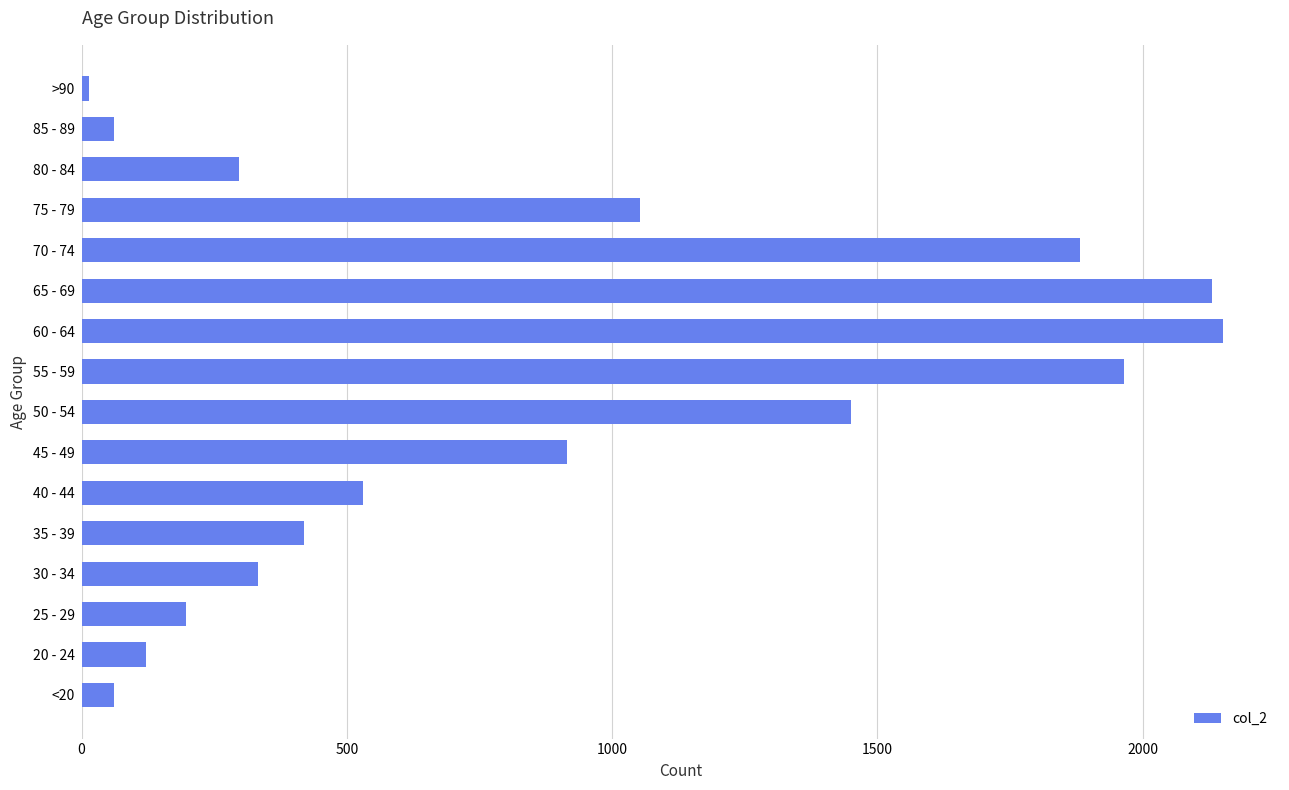

The chart shows a value of 381 at 75 - 79. True or false?

False